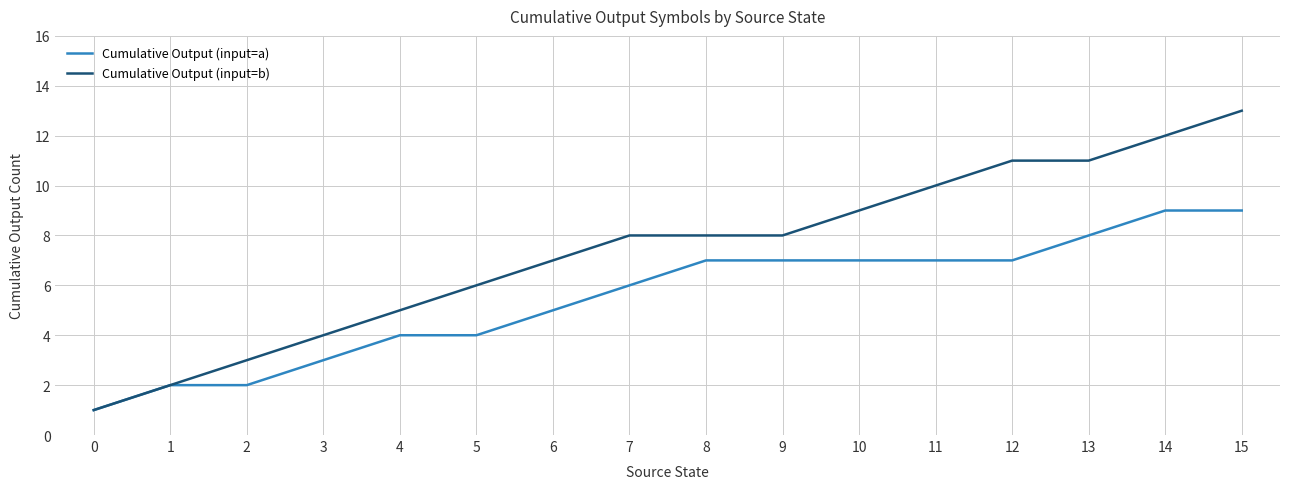

The value of Cumulative Output (input=b) at 2 is 3. True or false?

True